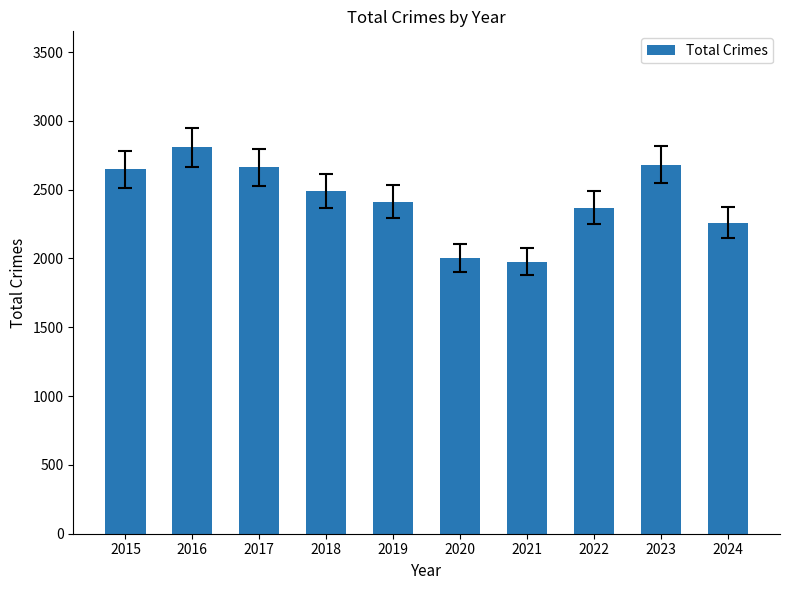

Reading left to right, list all the values displayed in this chart.

2015=2647	2016=2808	2017=2662	2018=2490	2019=2413	2020=2004	2021=1977	2022=2369	2023=2682	2024=2259